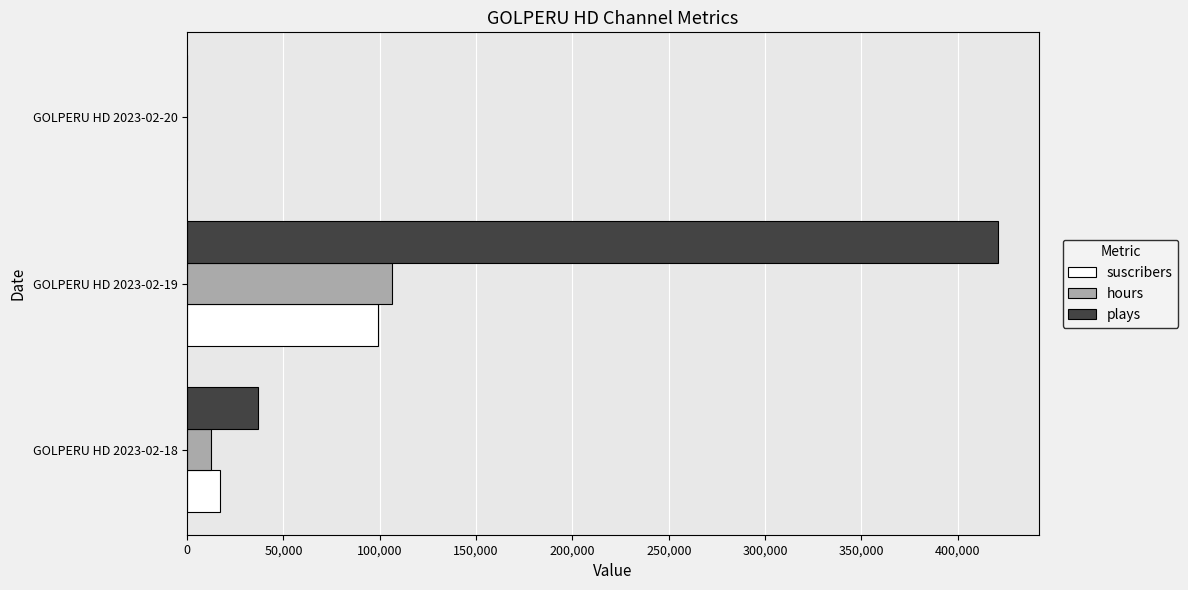

How many data points does each series have?

3